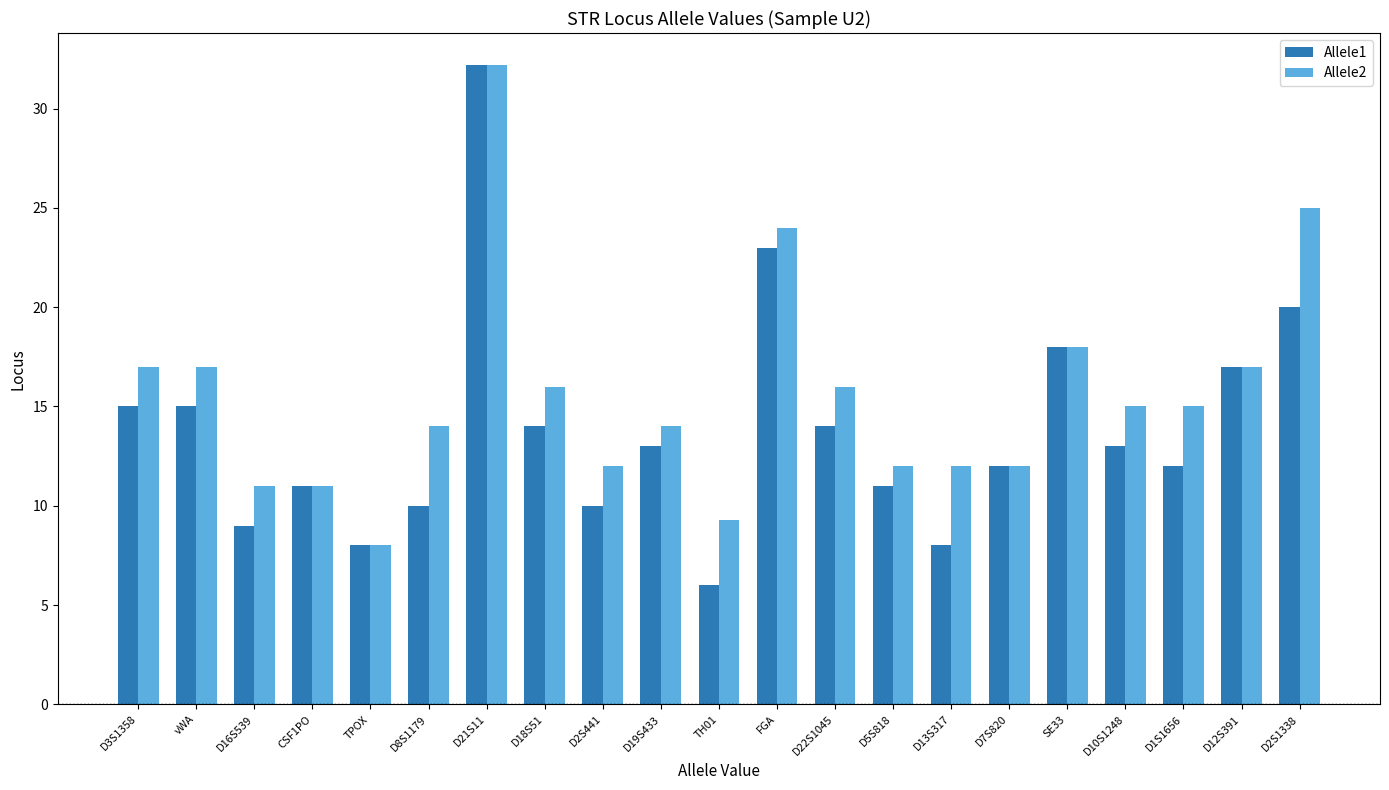

What are all the series names shown in the legend?

Allele1, Allele2